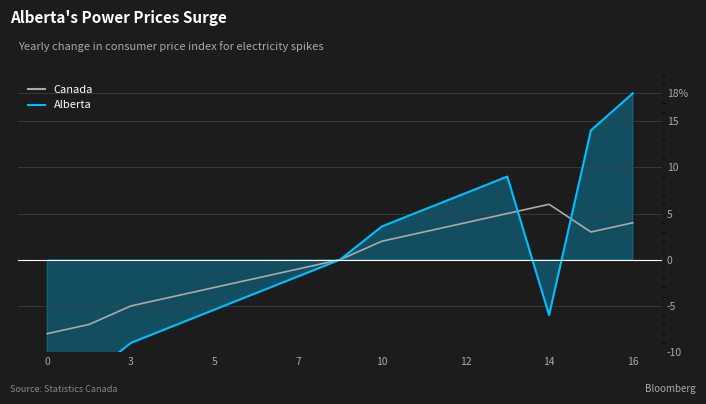

What is the label of the 3rd point from the left?

3